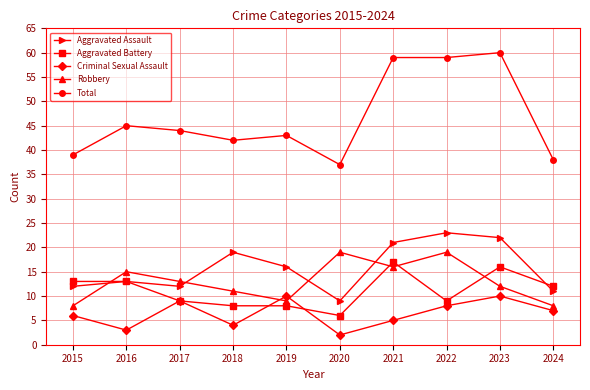

True or false: Robbery has a value of 3 at 2016.

False